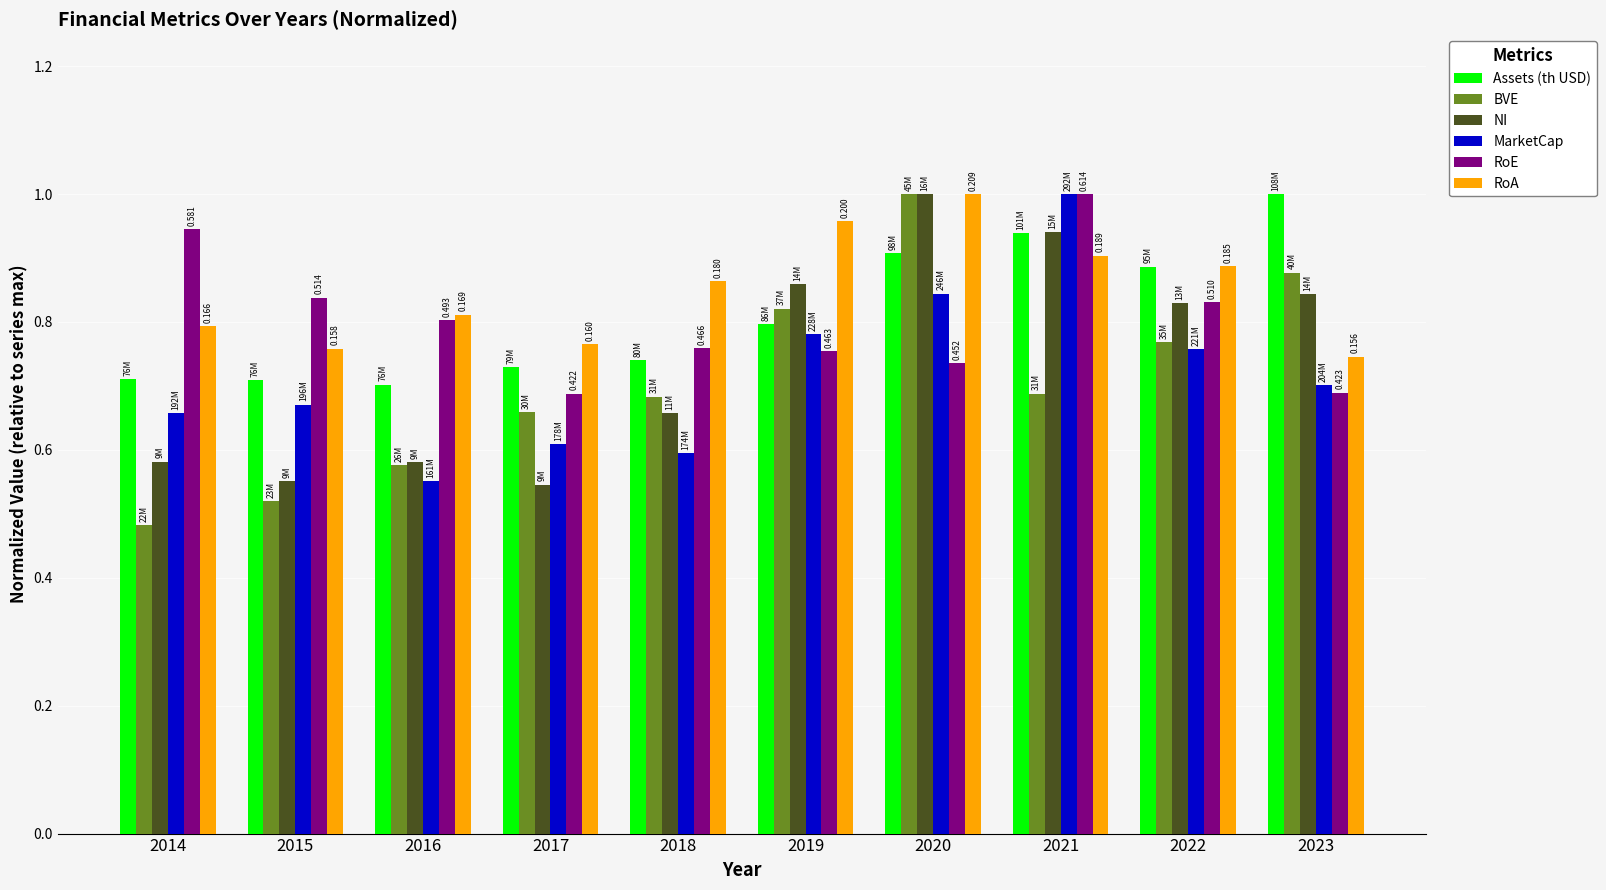

Does the chart contain stacked bars?

No